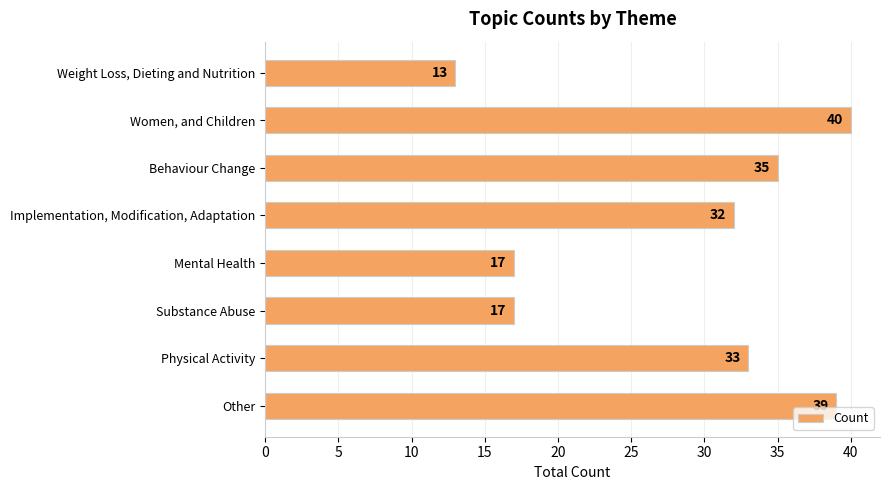

Reading top to bottom, what are all the values shown in this chart?

Weight Loss, Dieting and Nutrition=13	Women, and Children=40	Behaviour Change=35	Implementation, Modification, Adaptation=32	Mental Health=17	Substance Abuse=17	Physical Activity=33	Other=39